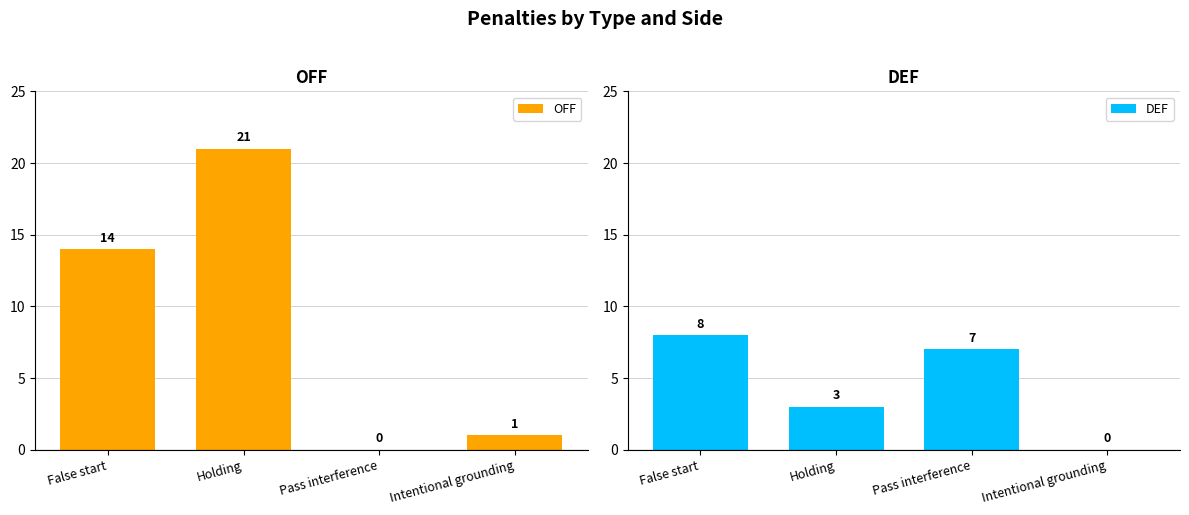

At which label does OFF first exceed 14?

Holding